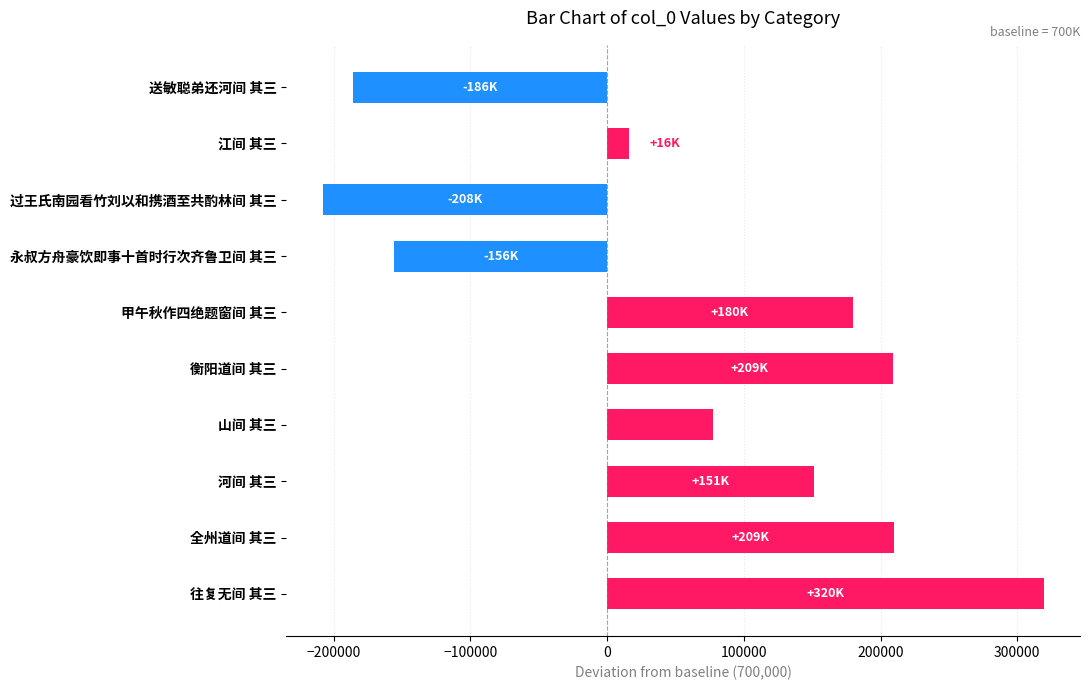

Is it true that the value at 送敏聪弟还河间 其三 is -185644?

True